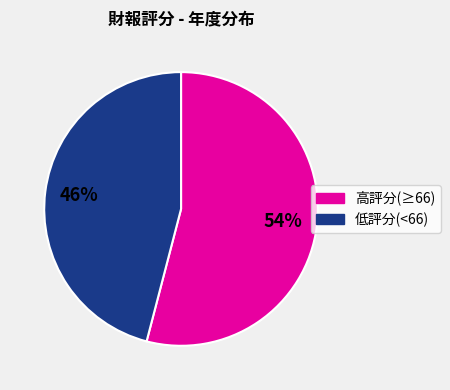

Does any single category account for the majority?

Yes